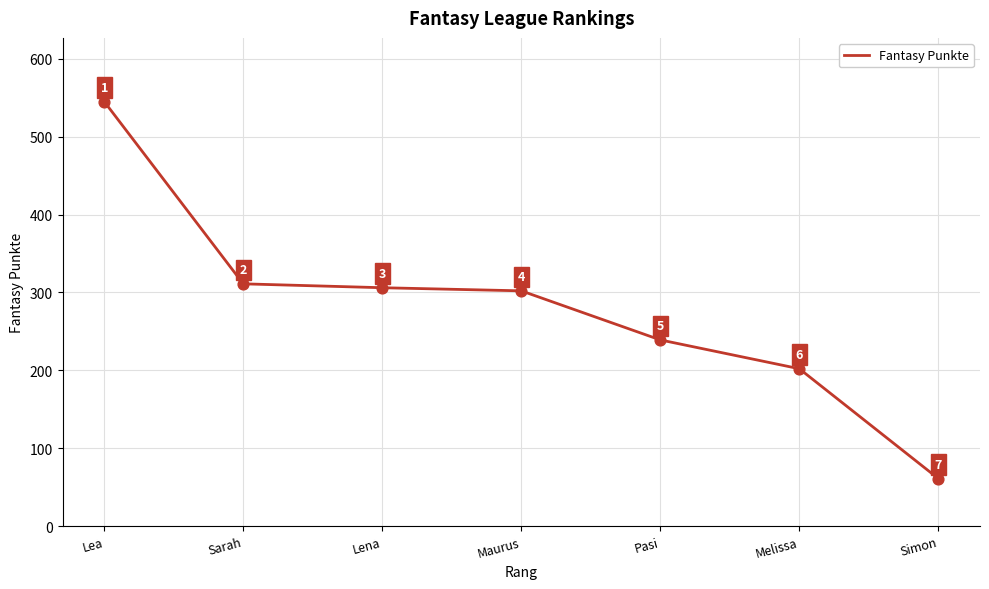

What is the change in value from Lea to Pasi?

-306